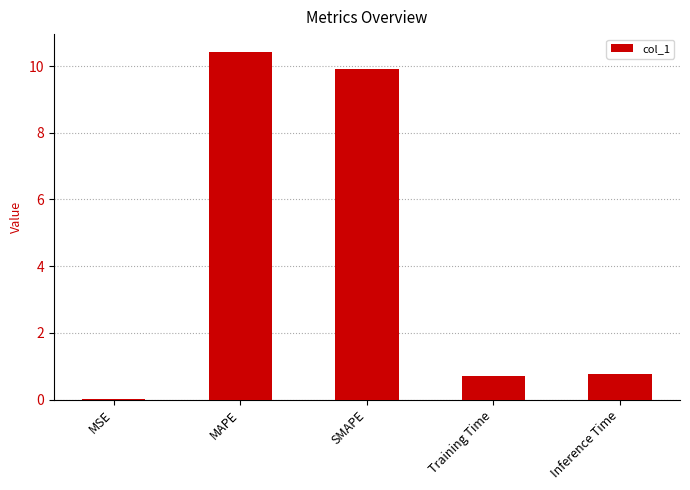

What is the maximum value shown in the chart?

10.4